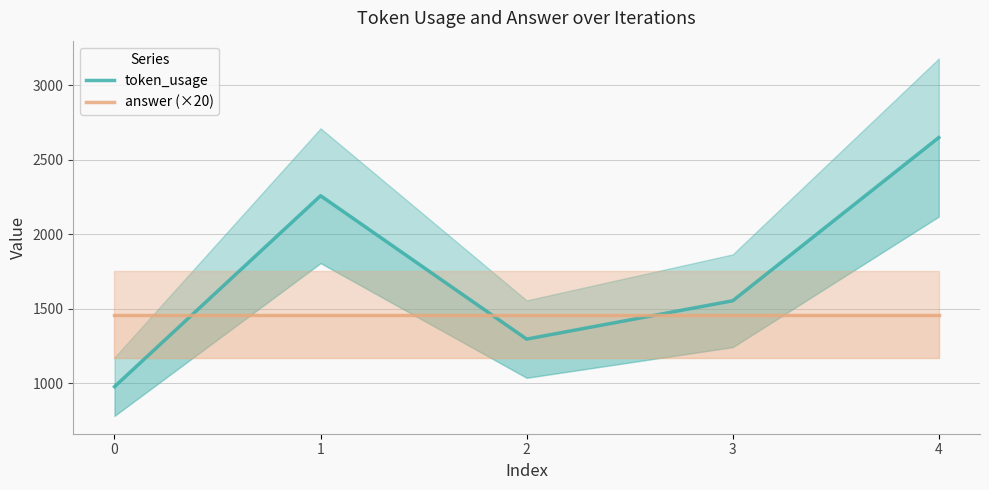

What are all the series names shown in the legend?

token_usage, answer (×20)